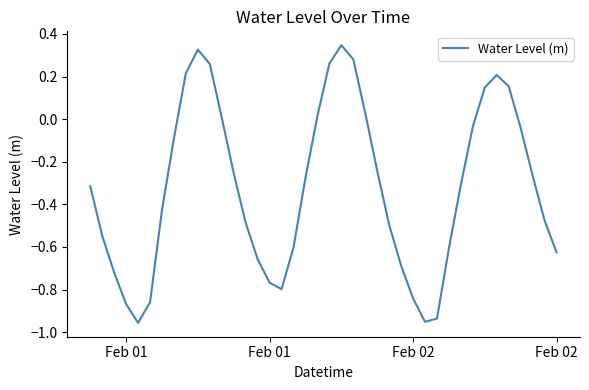

What is the difference between the maximum and minimum values?

1.3